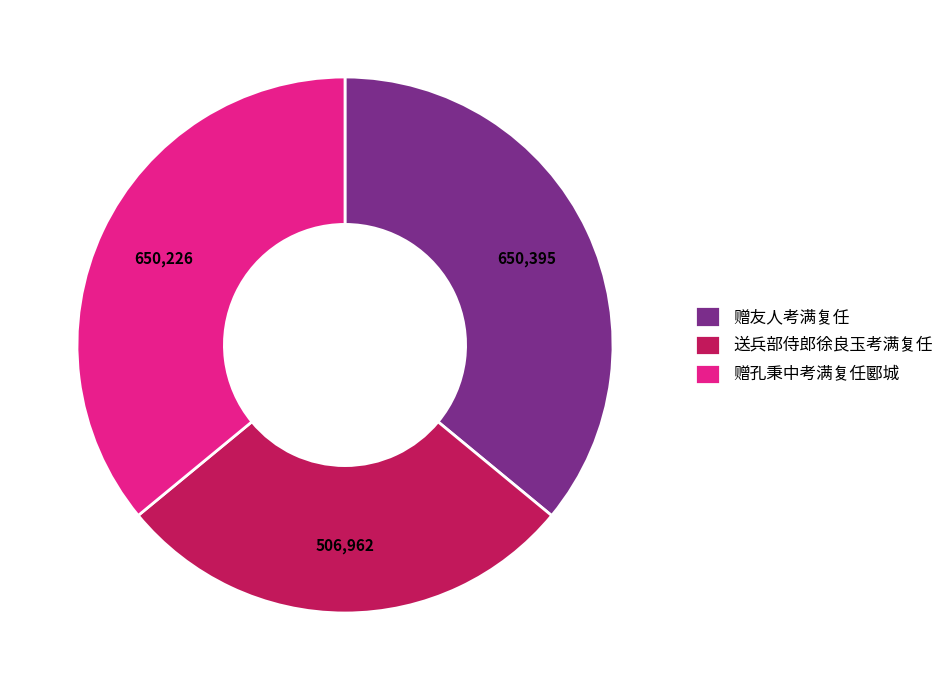

What is the smallest slice in the pie chart?

送兵部侍郎徐良玉考满复任